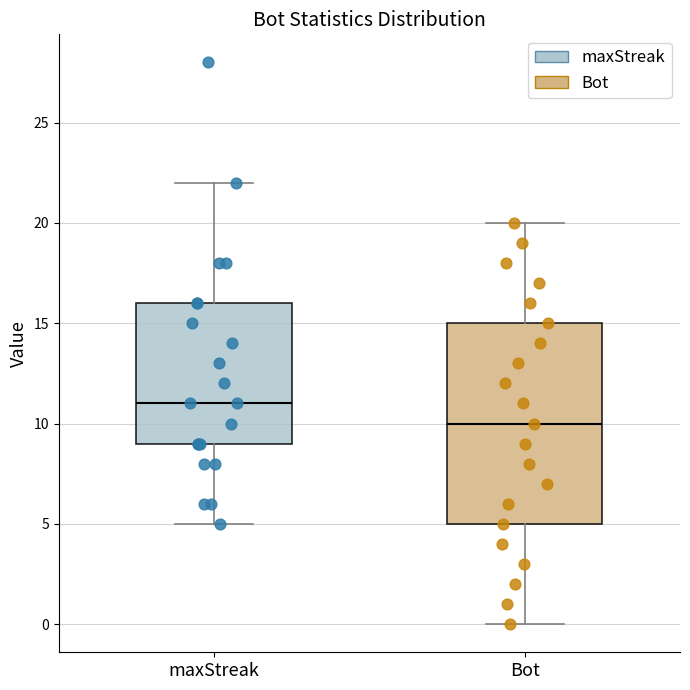

Where does the lower whisker of the box for Bot end on the y-axis? The values are not printed on the chart, so give them approximately, as read against the axis.

0